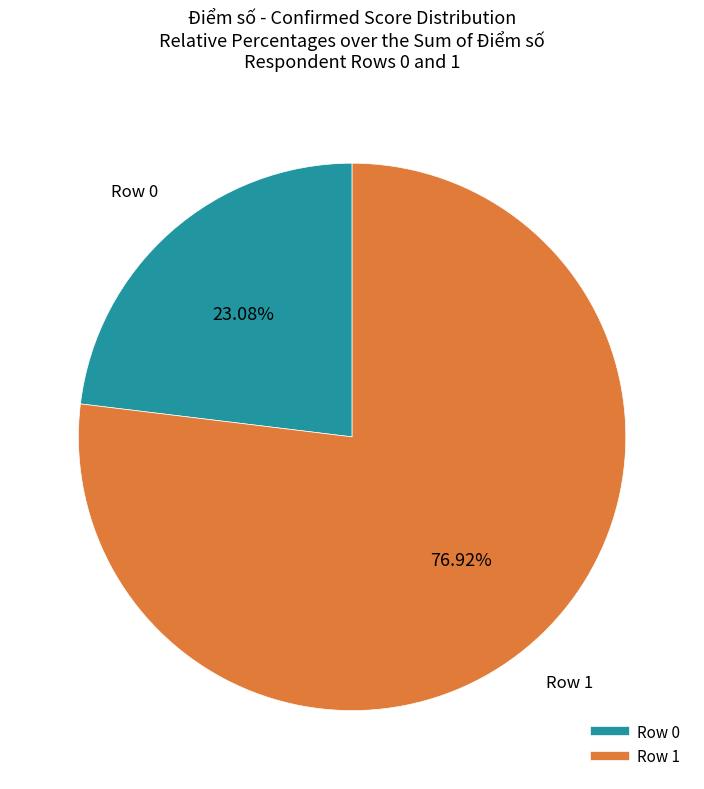

Which category has the biggest portion of the pie?

Row 1